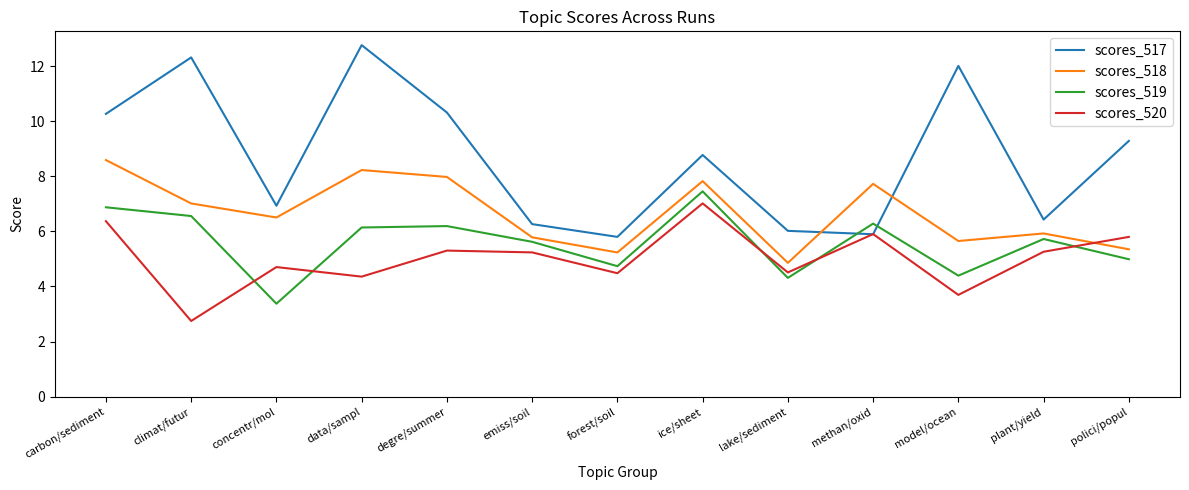

Where does the scores_518 series first go above 6?

carbon/sediment